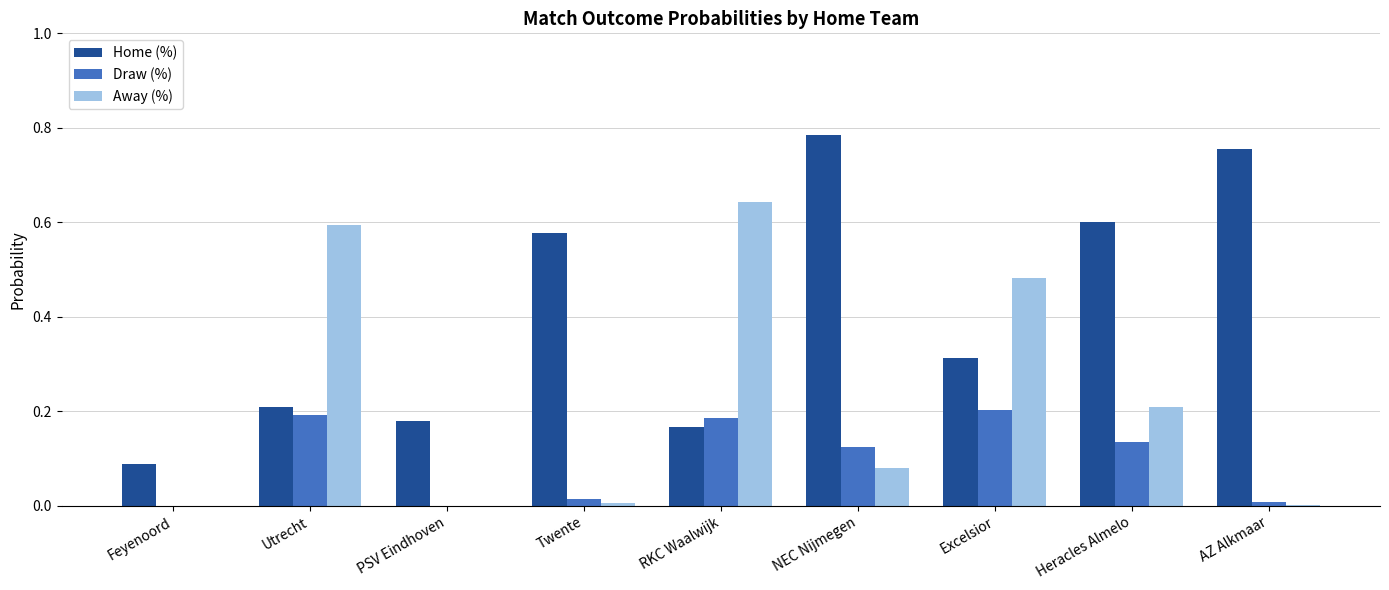

Which series has the largest total across all categories?

Home (%)